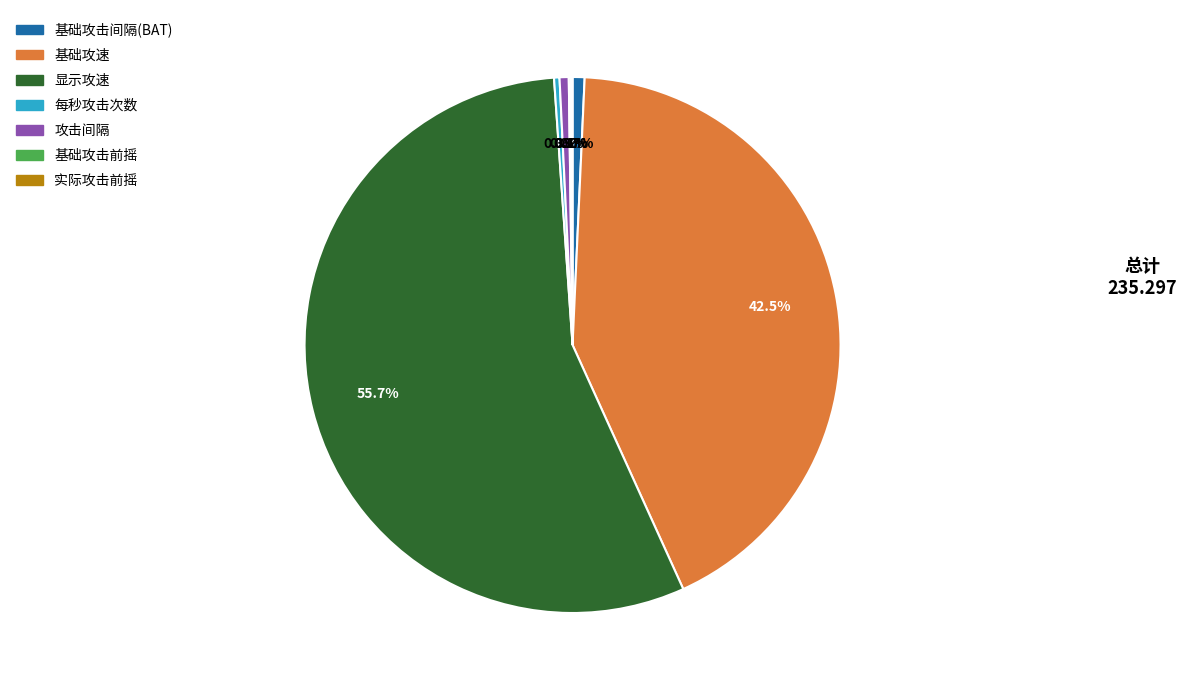

Which slice represents more than half of the pie?

显示攻速